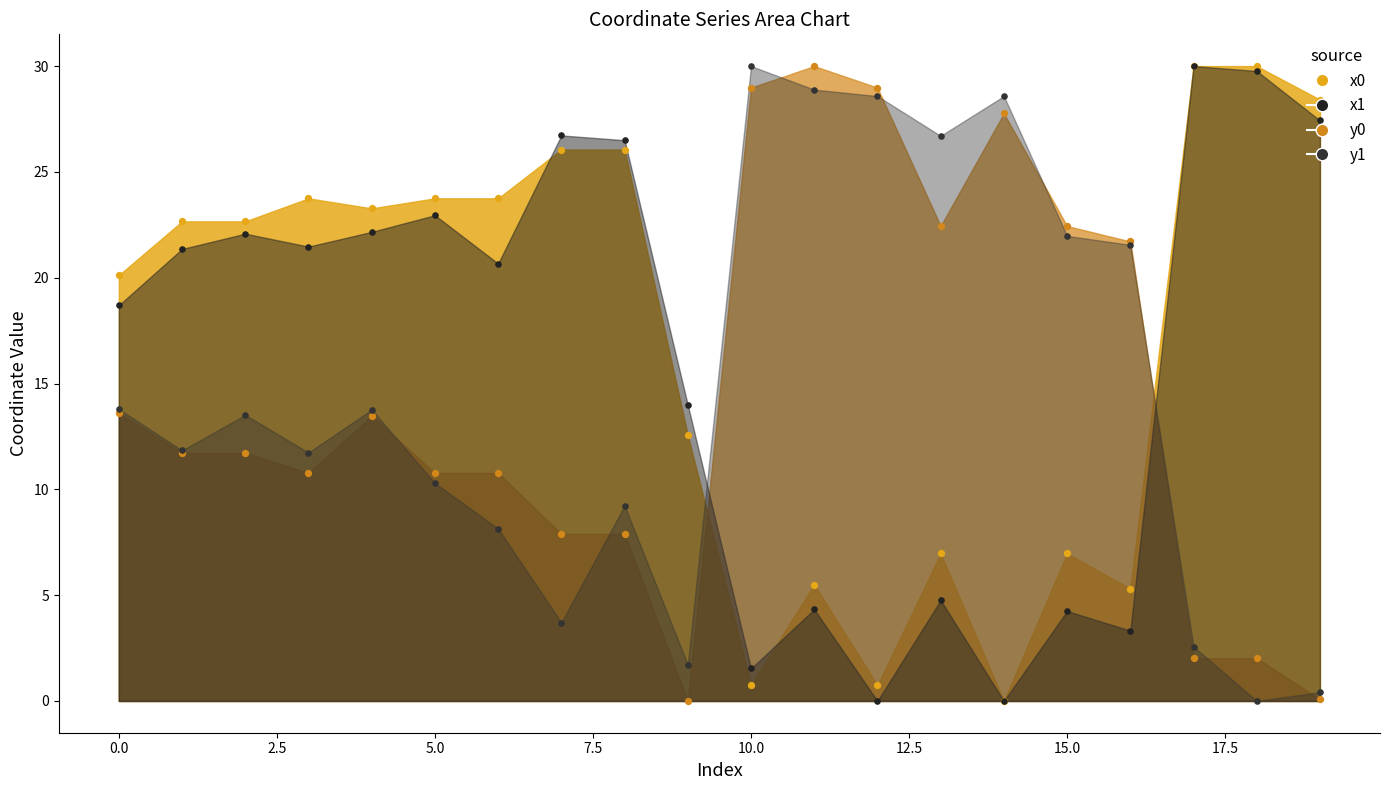

Which series contains the highest Y value?

x0